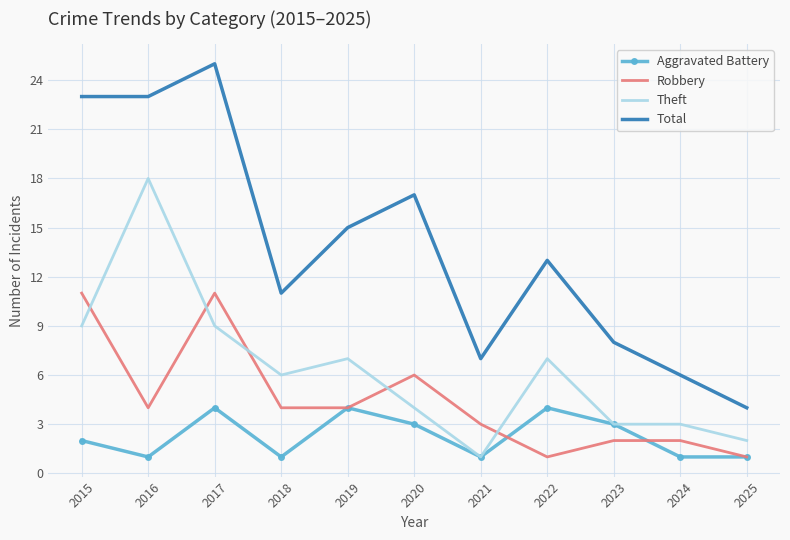

What is the difference between the second highest and minimum values in the Theft series?

8